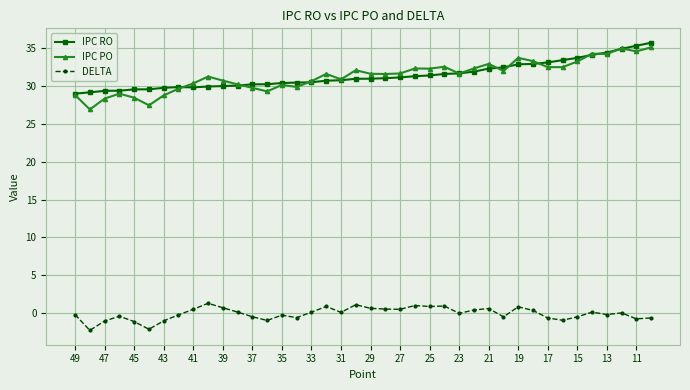

How many series are shown in this chart?

3